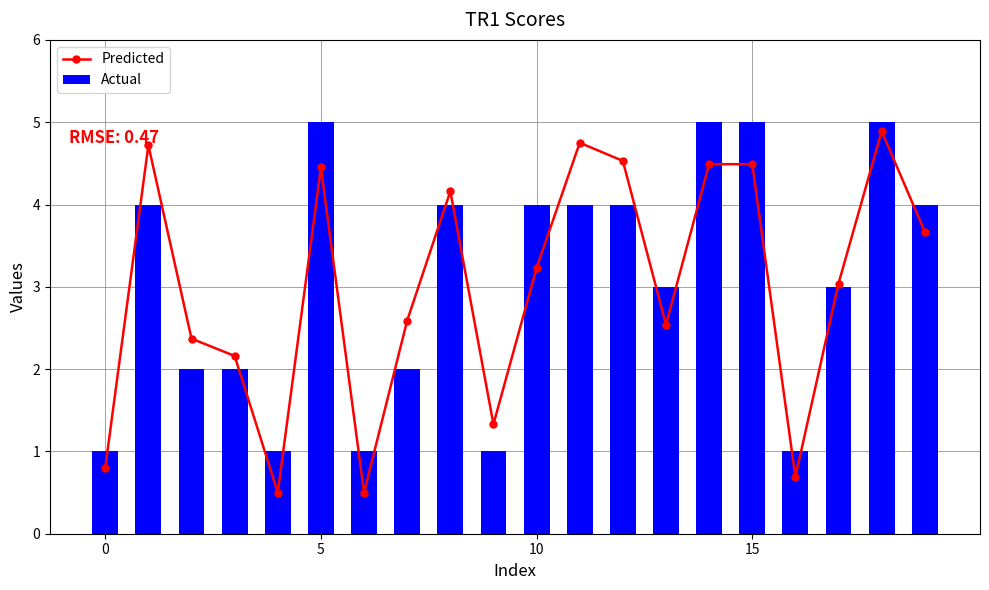

List the series in order of their peak value, lowest first.

Predicted, Actual